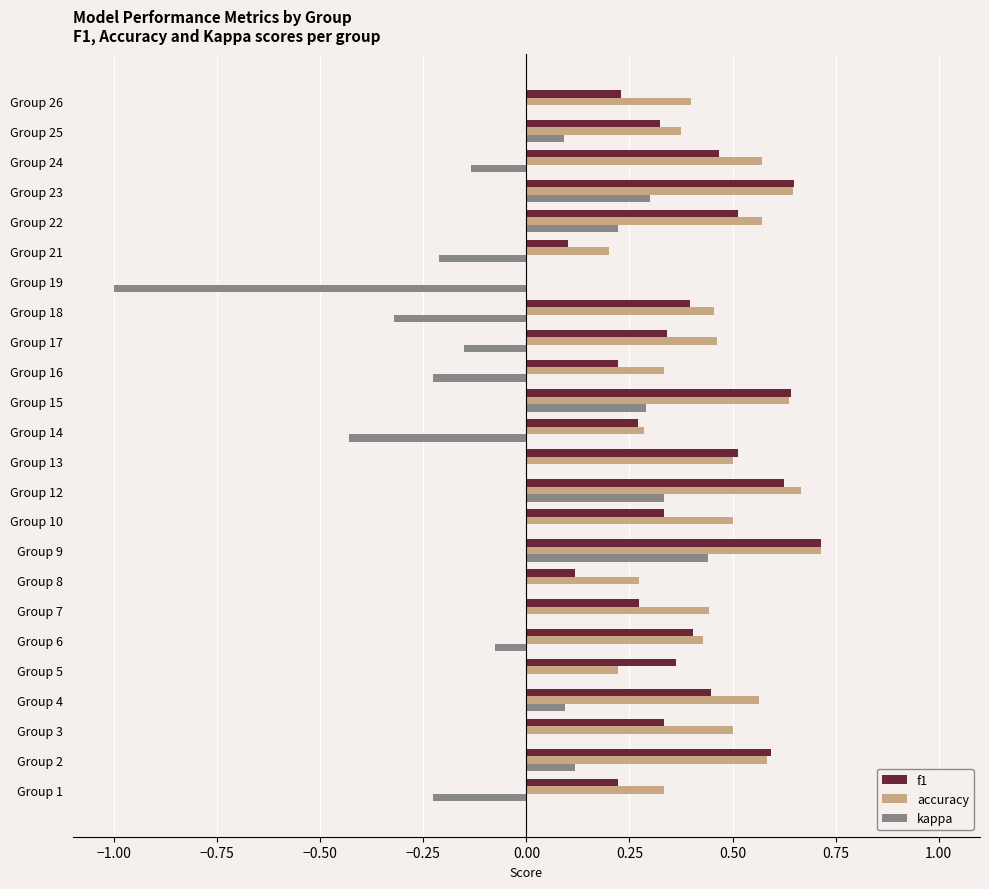

True or false: kappa has a value of 0.6 at Group 9.

False